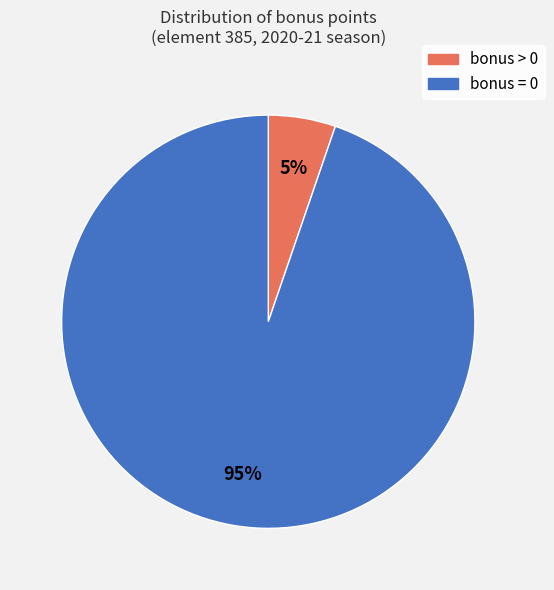

How many segments does this pie chart have?

2